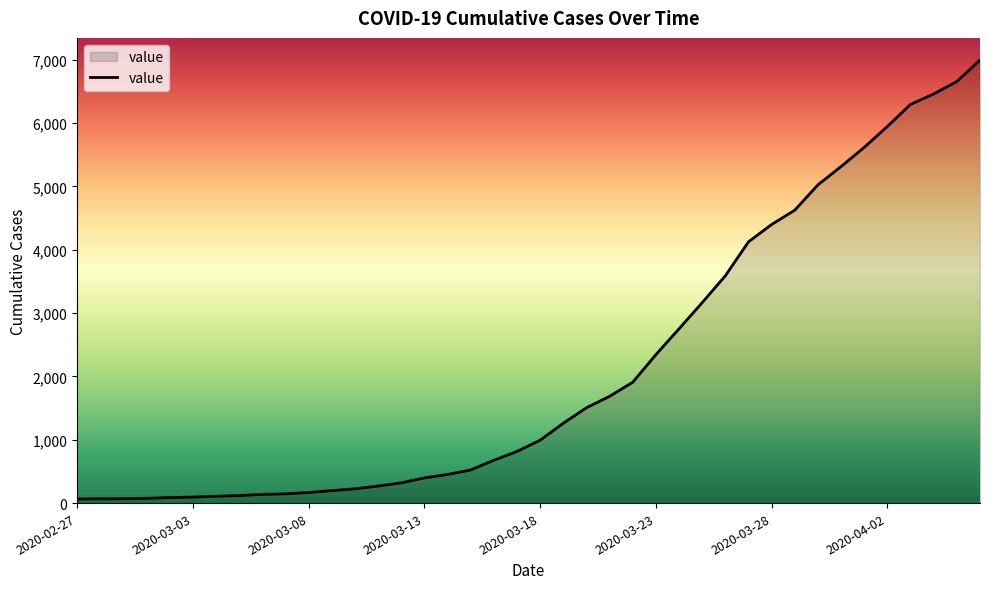

What is the maximum value shown in the chart?

6995